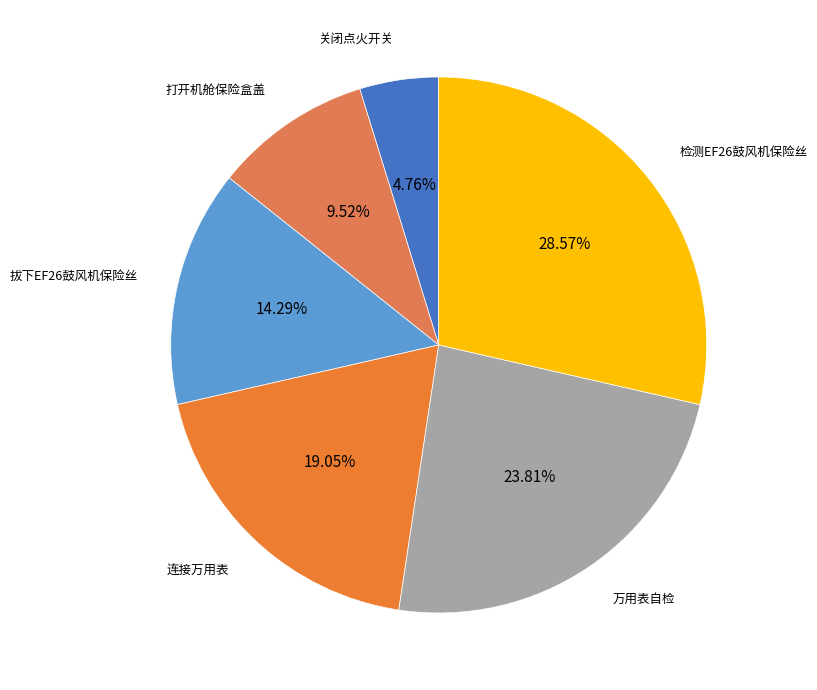

How many slices are in this pie chart?

6